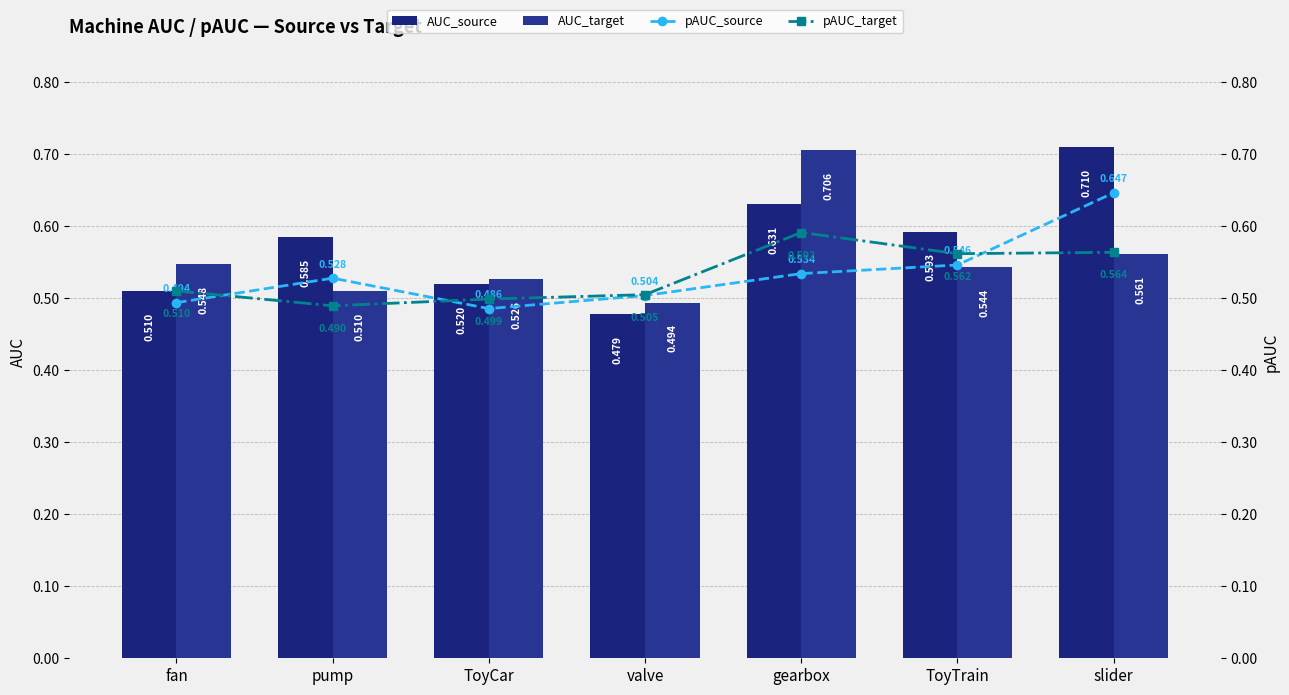

How many distinct data groups are displayed?

4